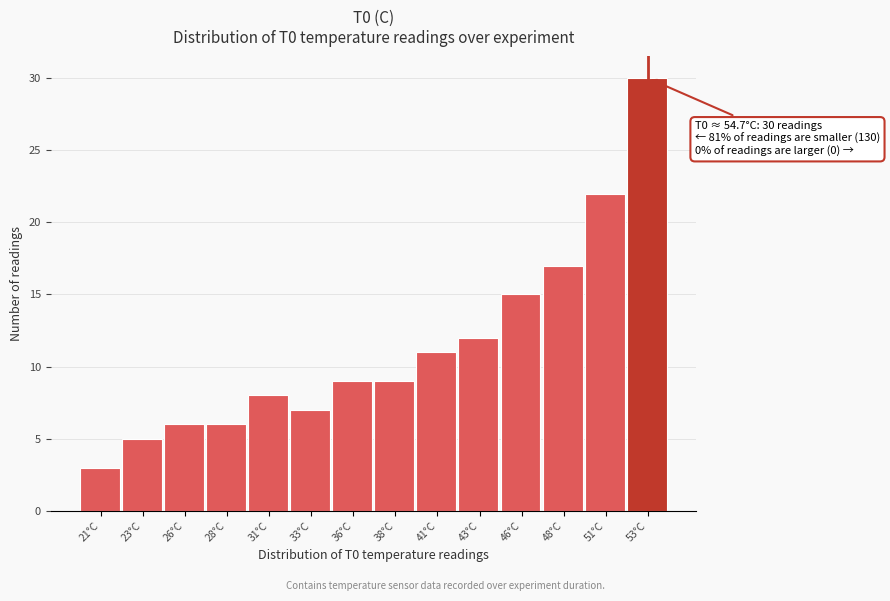

Reading left to right, what are all the values shown in this chart?

21°C=3	23°C=5	26°C=6	28°C=6	31°C=8	33°C=7	36°C=9	38°C=9	41°C=11	43°C=12	46°C=15	48°C=17	51°C=22	53°C=30